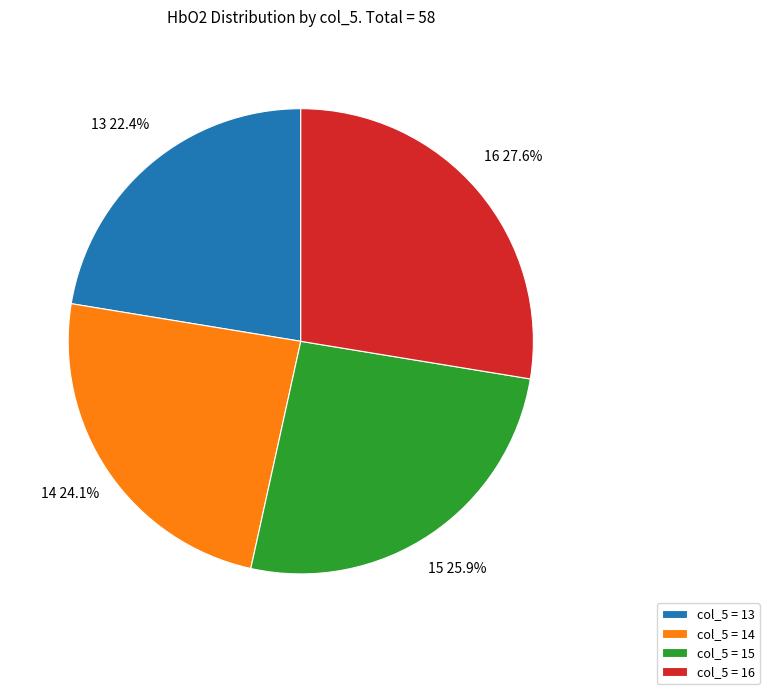

To the nearest percent, what is the difference between the largest and smallest slice percentages?

5%